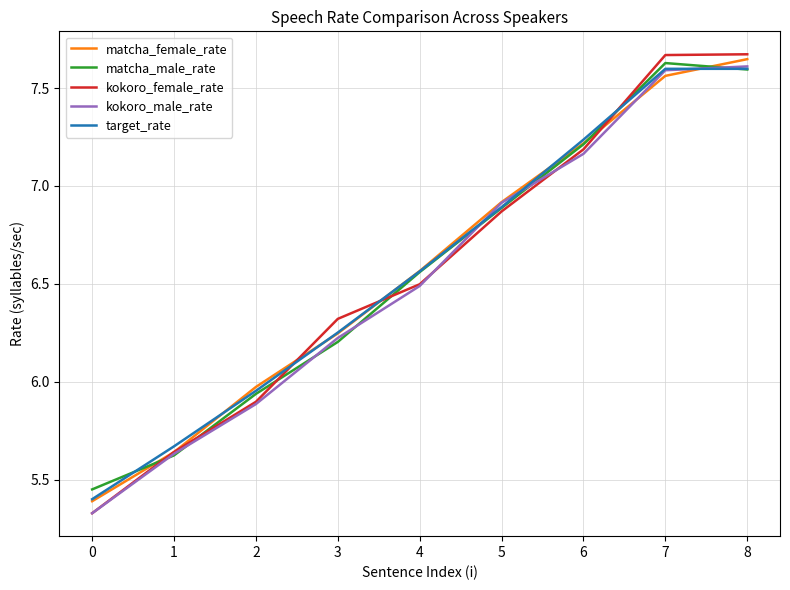

Where is target_rate nearest to the value 6?

2